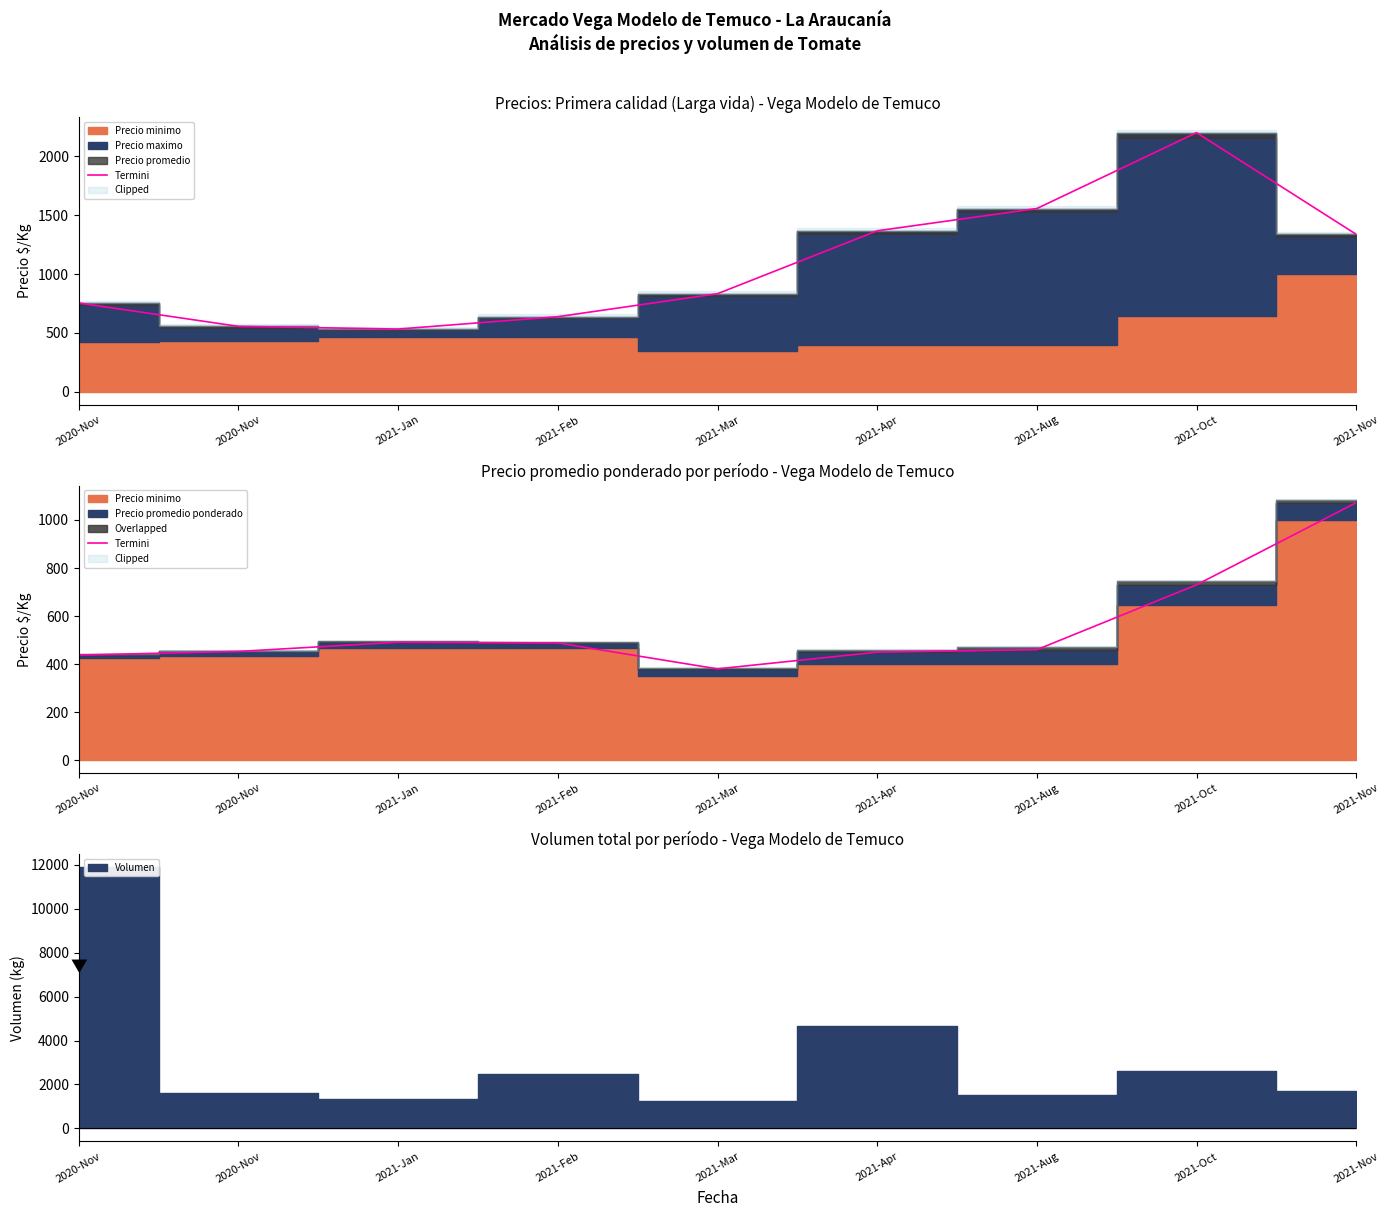

Reading left to right, extract all data points from this chart.

2020-Nov=437.8	2020-Nov=452.5	2021-Jan=491.0	2021-Feb=488.0	2021-Mar=380.0	2021-Apr=449.6	2021-Aug=460.0	2021-Oct=730.0	2021-Nov=1072.2